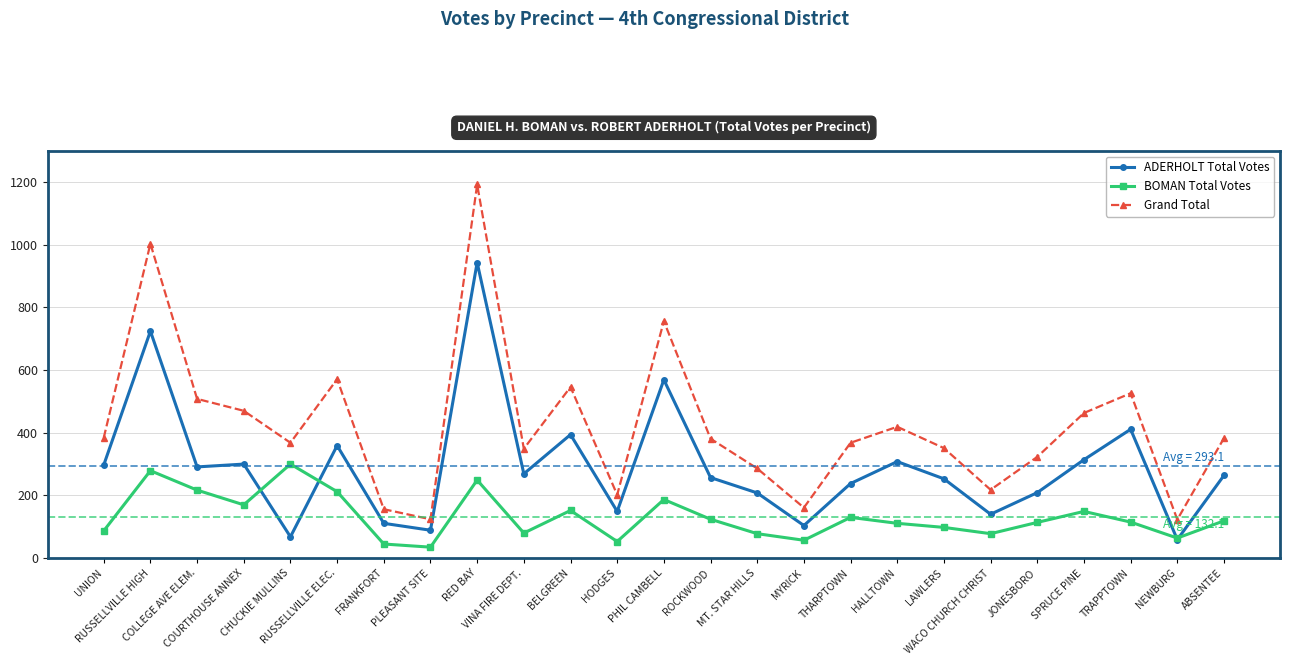

What are all the series names shown in the legend?

ADERHOLT Total Votes, BOMAN Total Votes, Grand Total